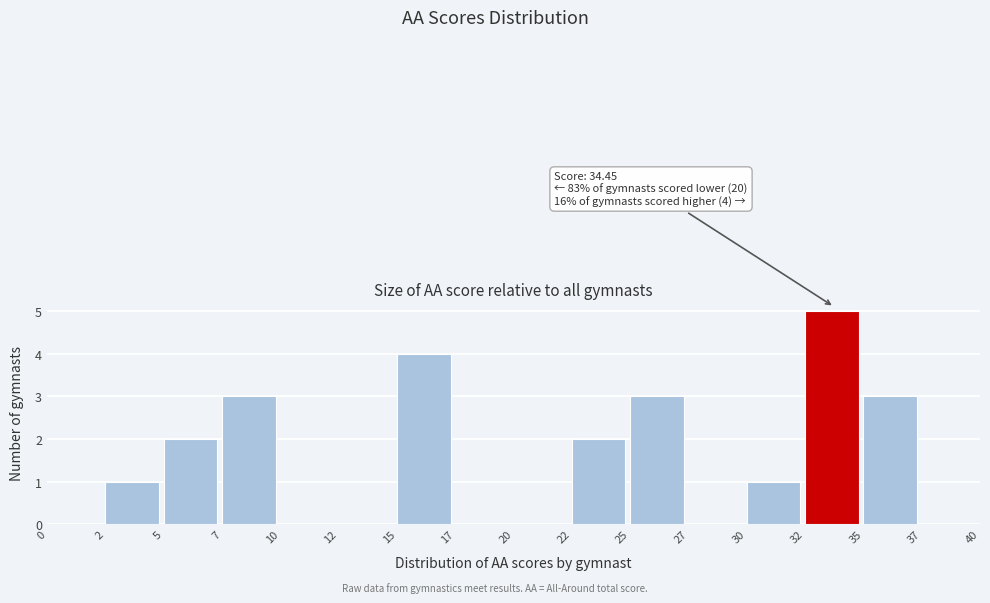

Reading right to left, transcribe all the data shown in this chart.

37=0	35=3	32=5	30=1	27=0	25=3	22=2	20=0	17=0	15=4	12=0	10=0	7=3	5=2	2=1	0=0